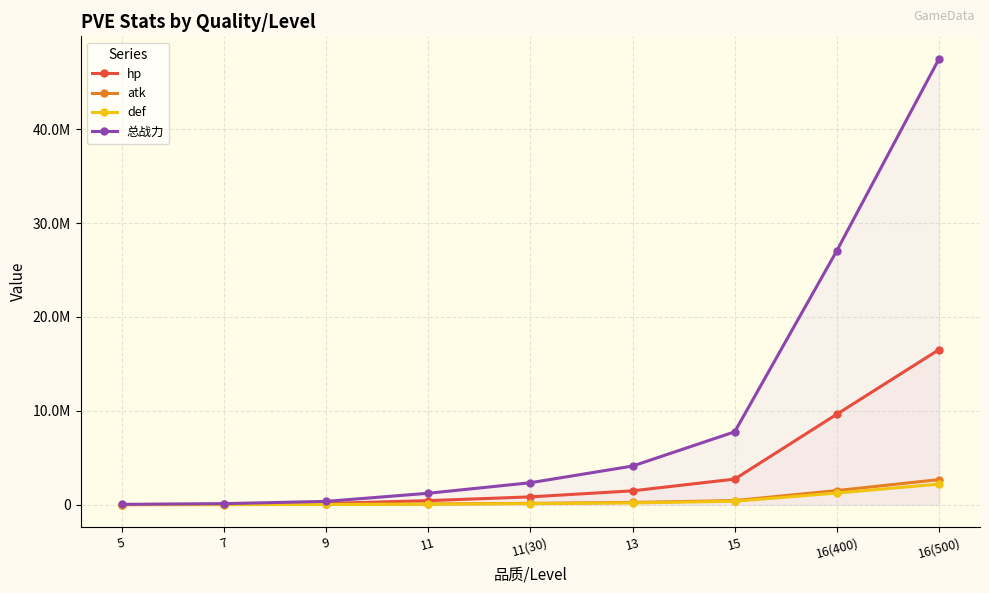

True or false: hp has more than 1 interior local peaks.

False